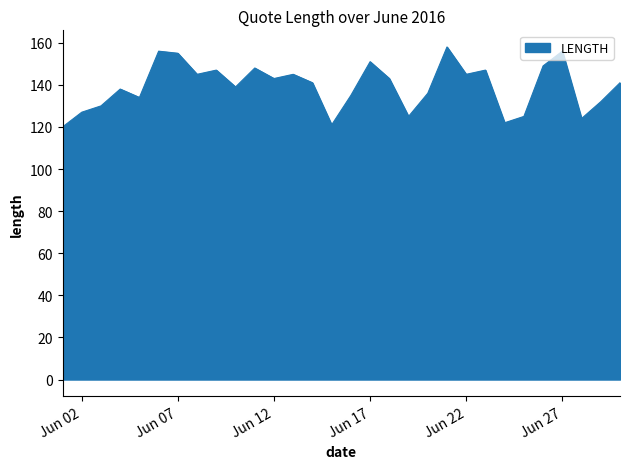

What is the difference between the maximum and minimum values?

38